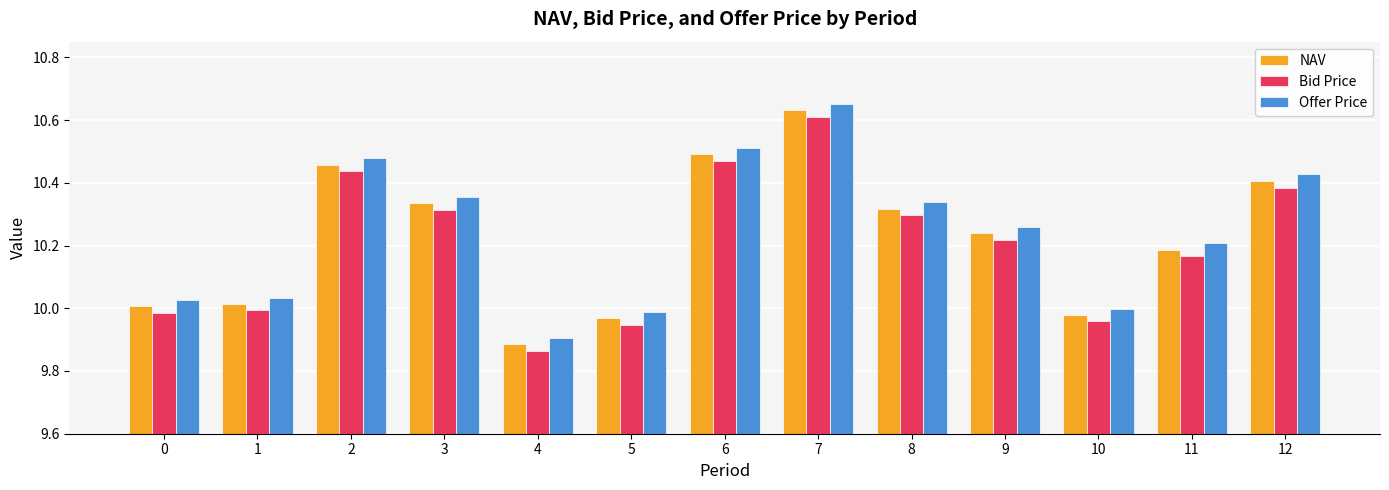

List the series in order of their overall mean, lowest first.

Bid Price, NAV, Offer Price